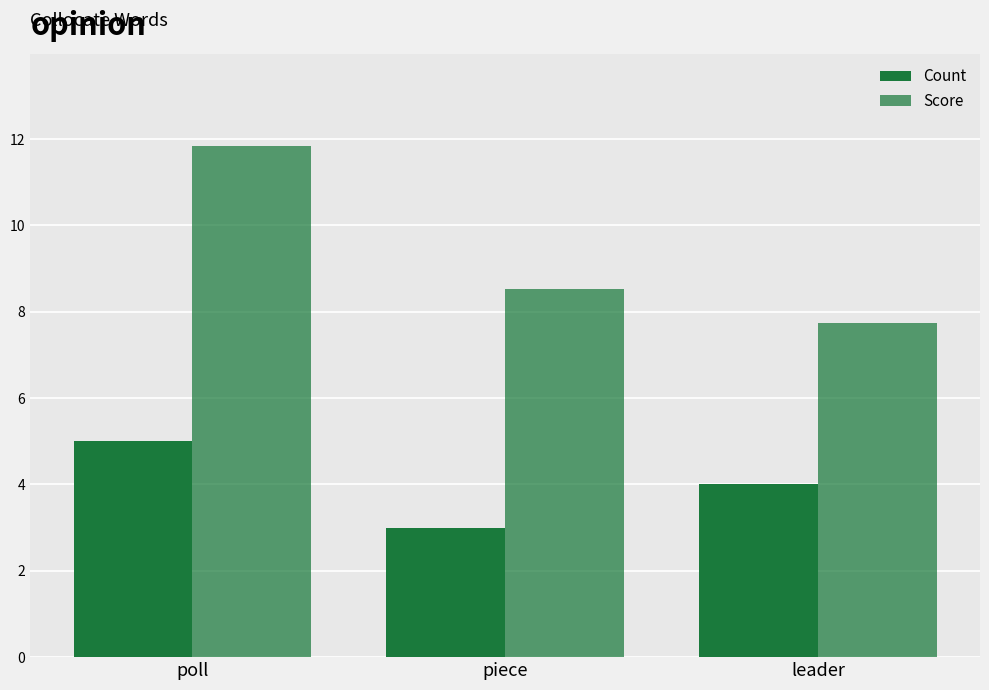

Where is Score nearest to the value 9?

piece